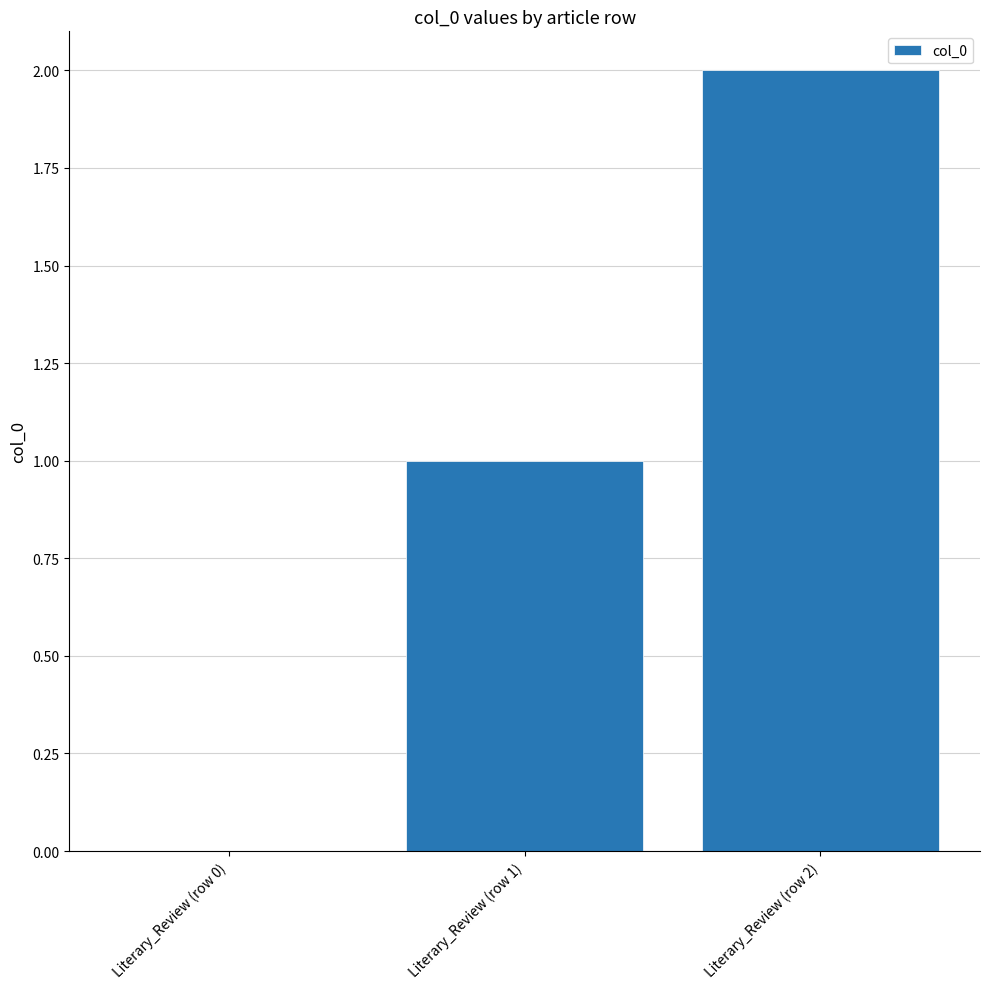

What is the sum of all values?

3